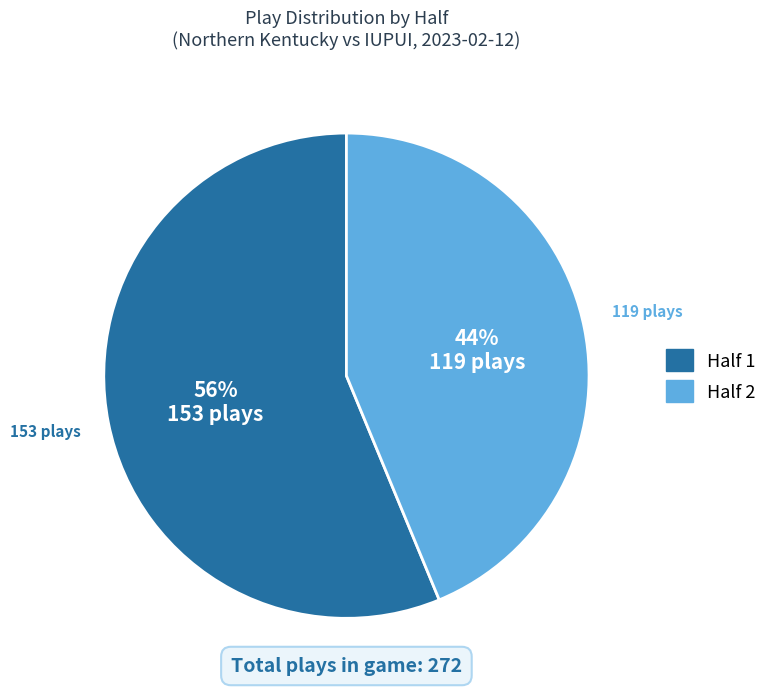

What is the smallest slice in the pie chart?

Half 2